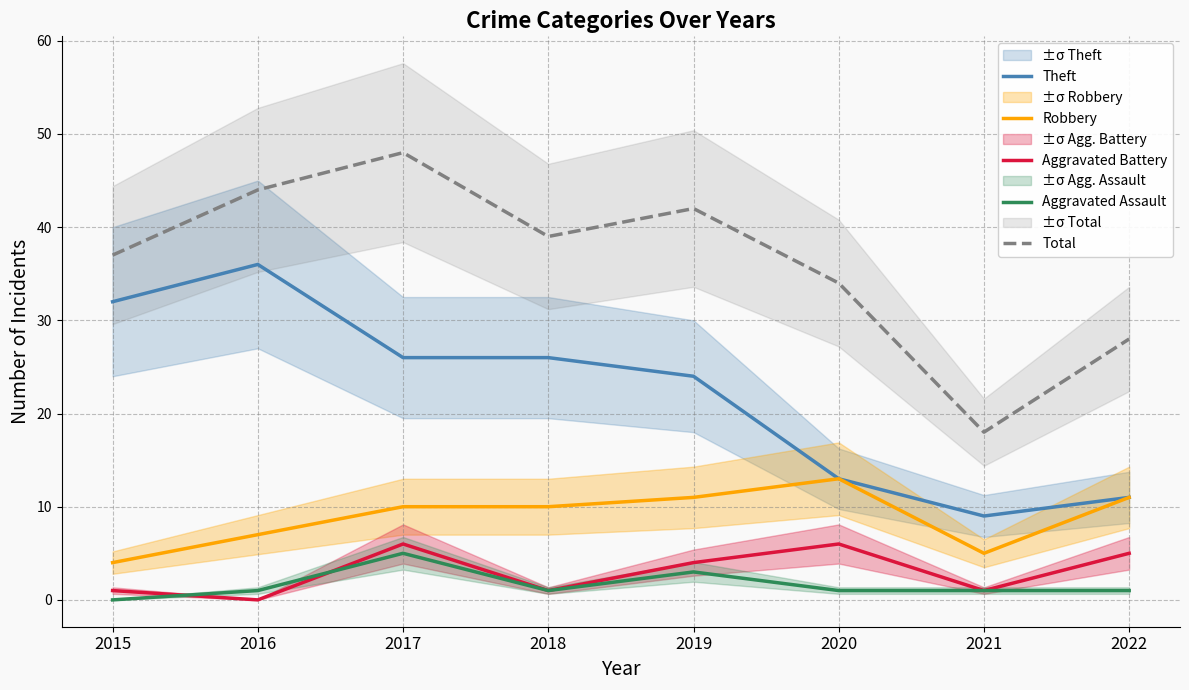

What is the difference between the second highest and second lowest values in the Theft series?

21